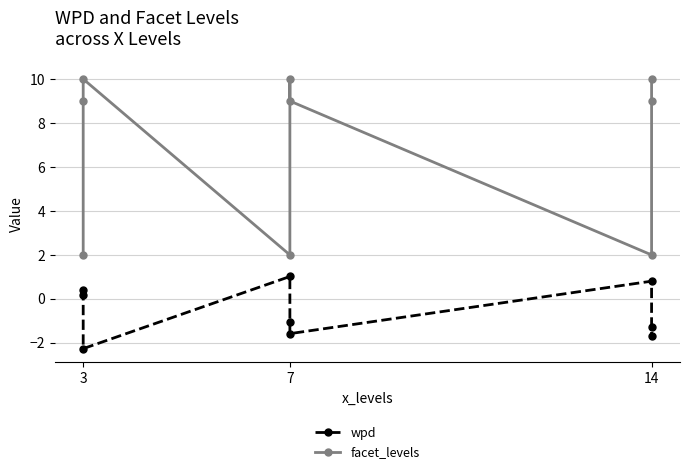

Which series has the largest range (max minus min)?

facet_levels